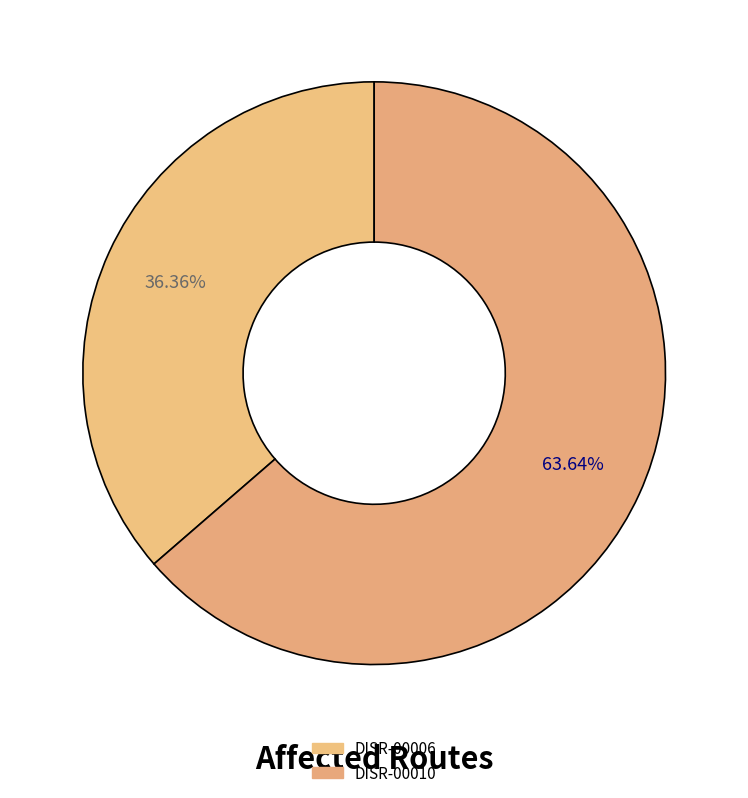

To the nearest percent, what portion does DISR-00006 represent?

36%